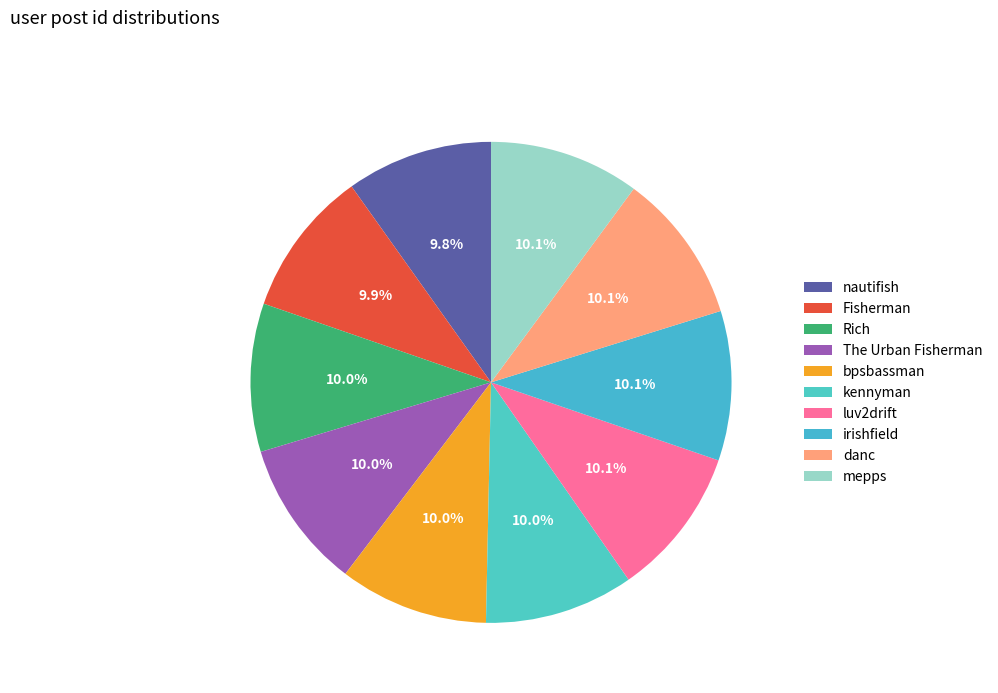

Does The Urban Fisherman account for over 50% of the chart?

No